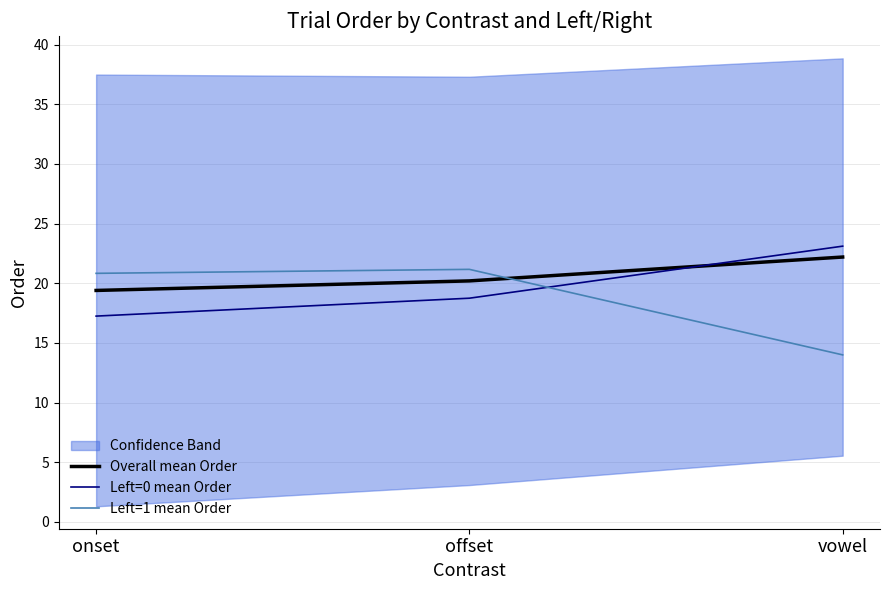

Which series has the largest range (max minus min)?

Left=1 mean Order